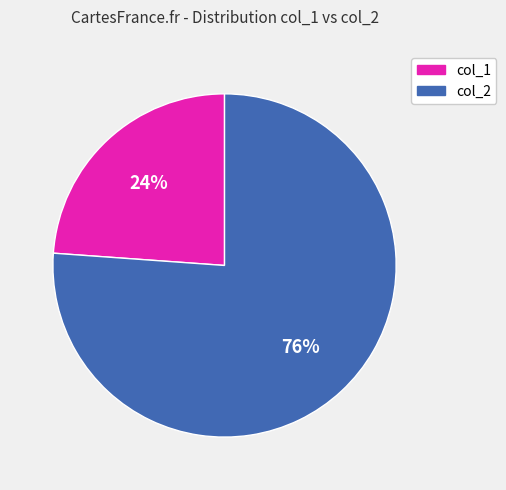

Which has a higher value, col_1 or col_2?

col_2